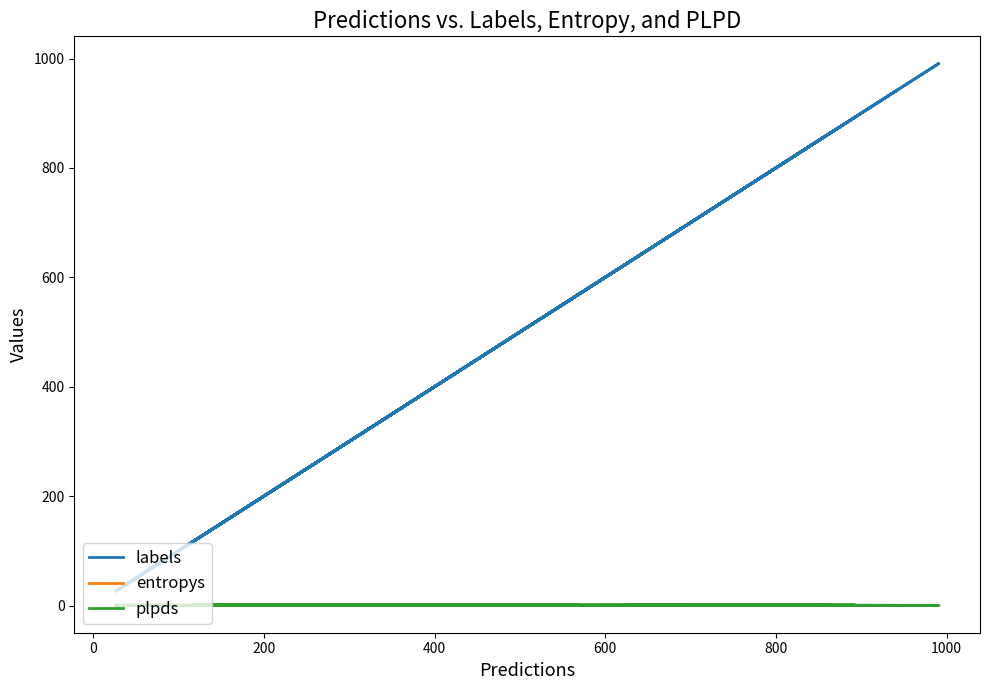

True or false: labels and entropys cross at least once.

False